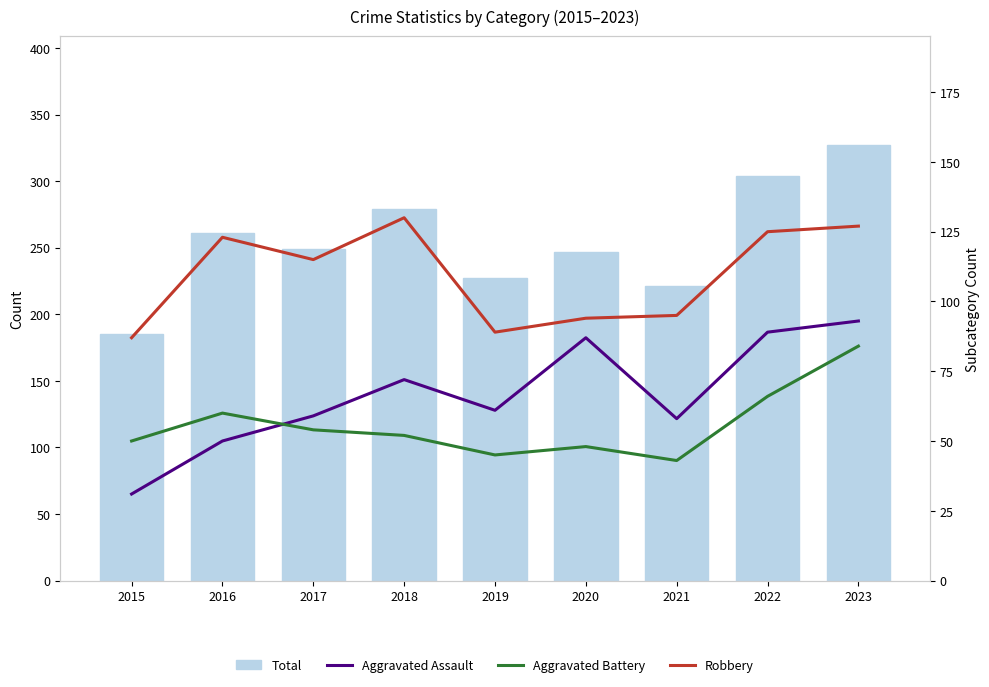

What is the difference between the Robbery values at 2019 and 2021?

6